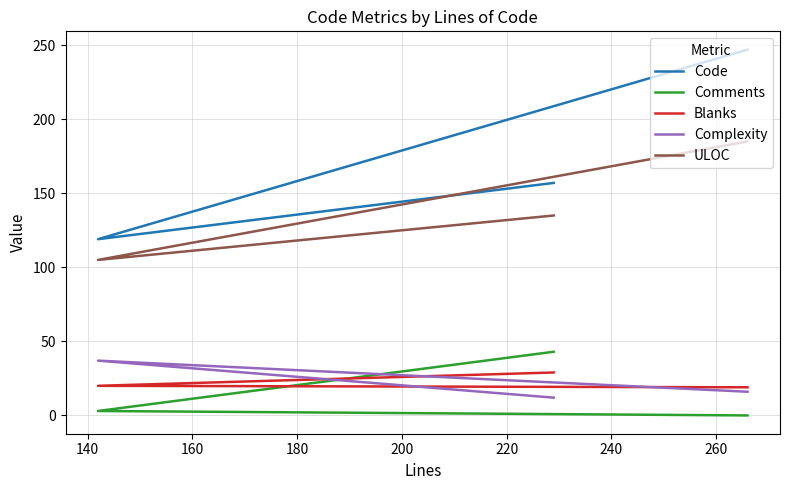

How many Code values are between 119 and 247?

3